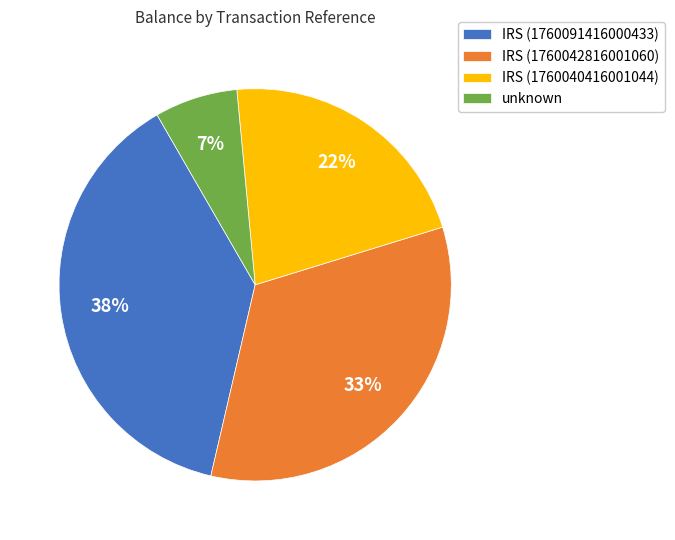

How many slices are in this pie chart?

4